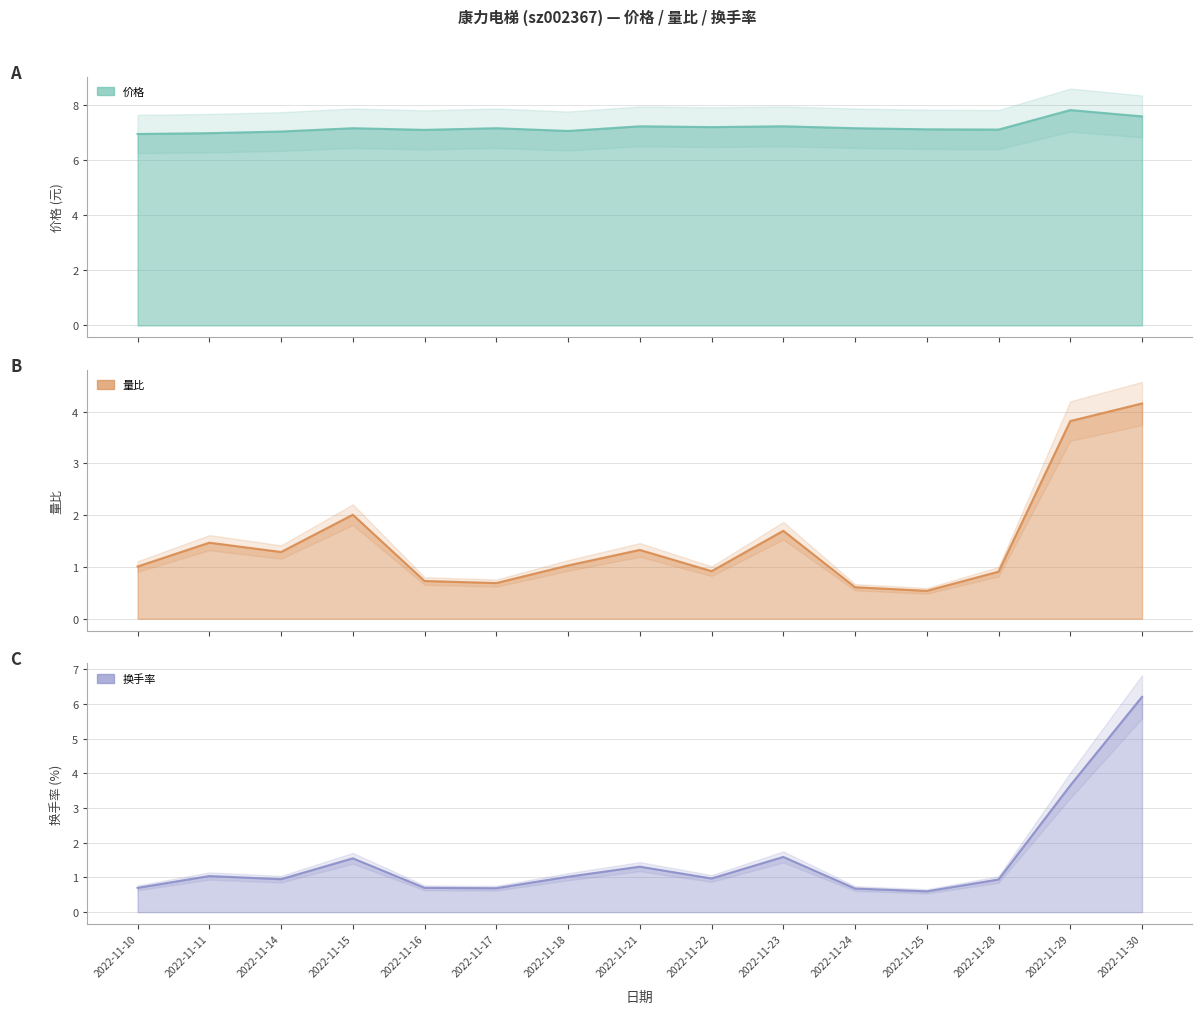

The 价格 series shows 9.2 at 2022-11-11. True or false?

False